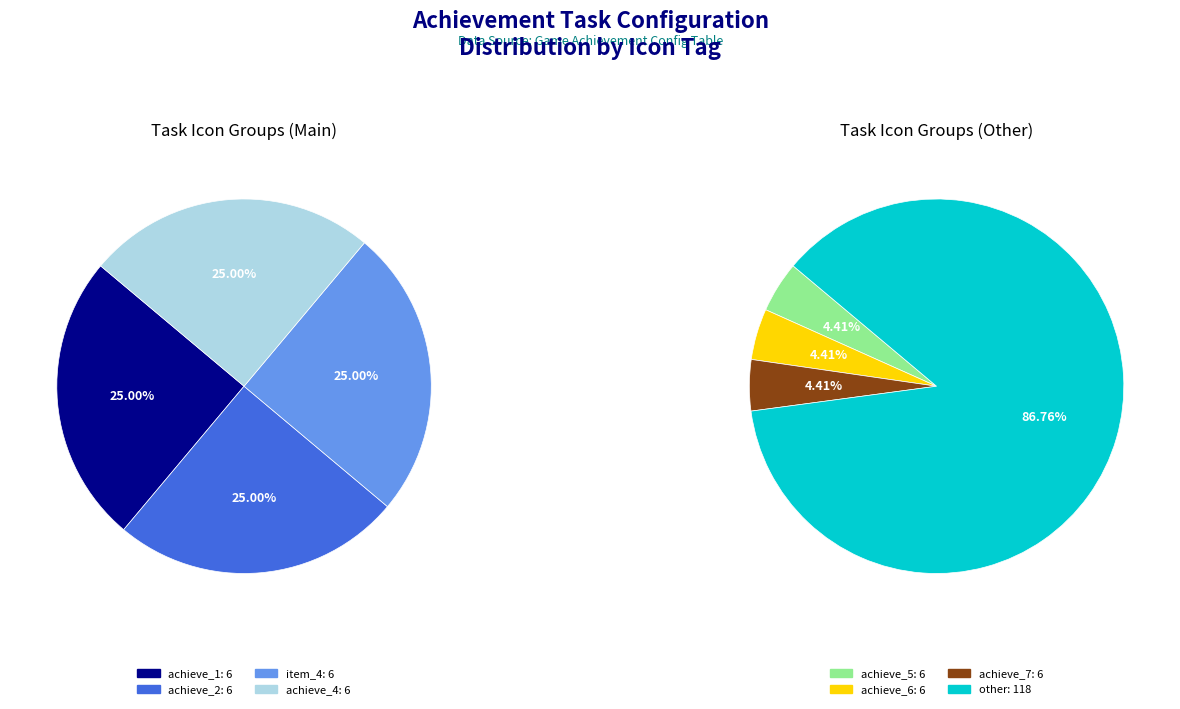

Which has a higher value, item_4 or achieve_2?

item_4